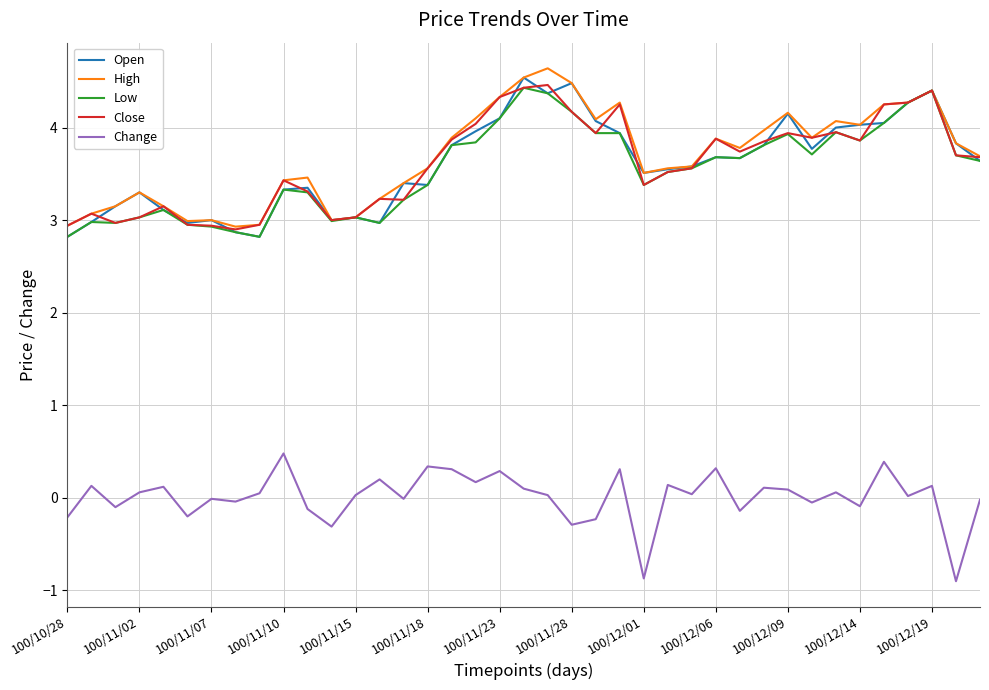

True or false: High and Change cross at least once.

False